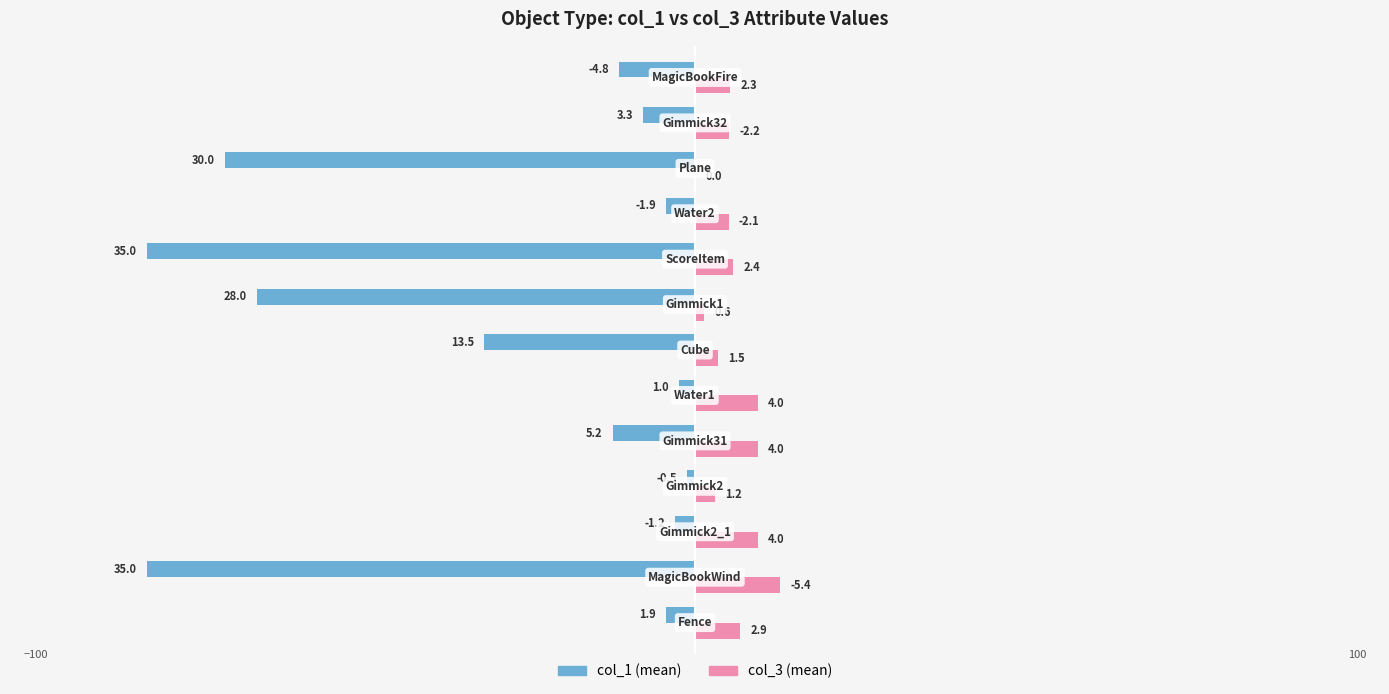

What are all the series names shown in the legend?

col_1 (mean), col_3 (mean)